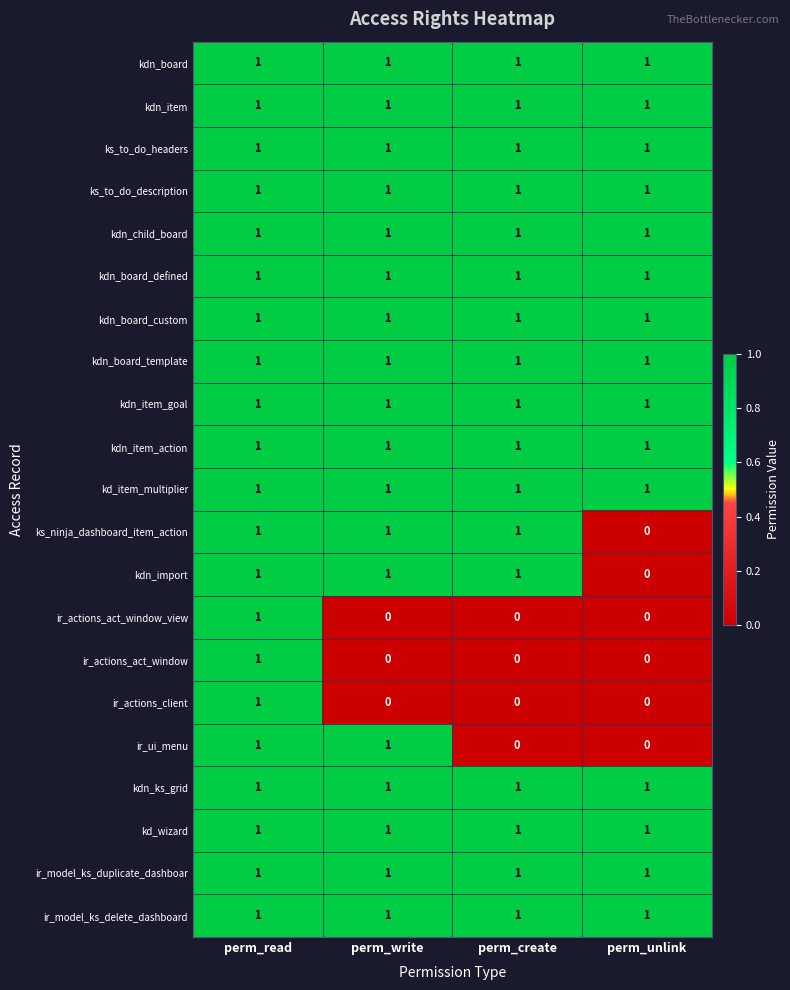

What is the total value across all series at perm_unlink?

15